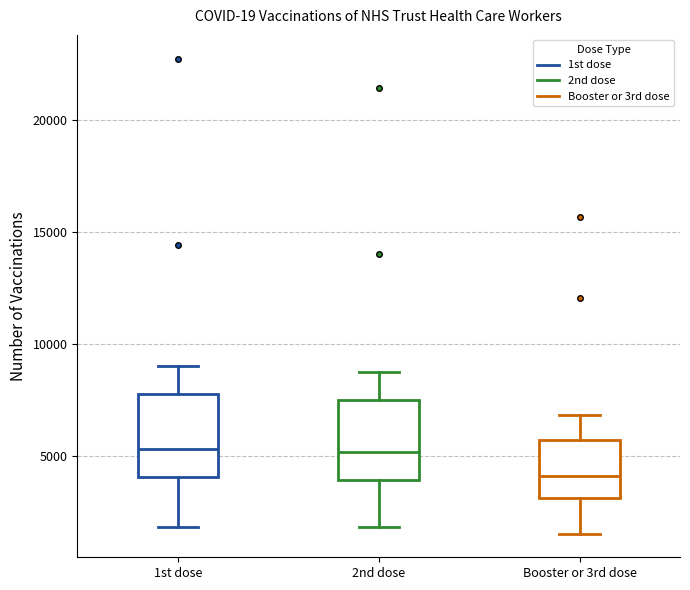

Reading left to right, read every box against the y-axis: the position of its median line, the range the box covers, and the ends of its whiskers. The values are not printed on the chart, so give them approximately, as read against the axis.

1st dose: median 5500, box 4000 to 8000, whiskers 2000 to 9000
2nd dose: median 5000, box 4000 to 7500, whiskers 2000 to 9000
Booster or 3rd dose: median 4000, box 3000 to 5500, whiskers 1500 to 7000